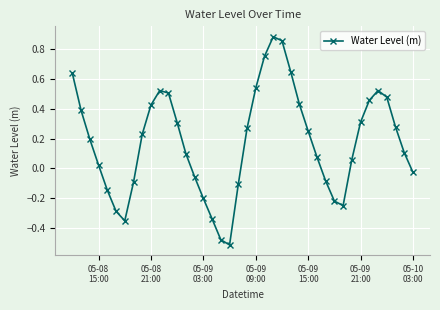

How many points are higher than both their immediate neighbors (excluding endpoints)?

3